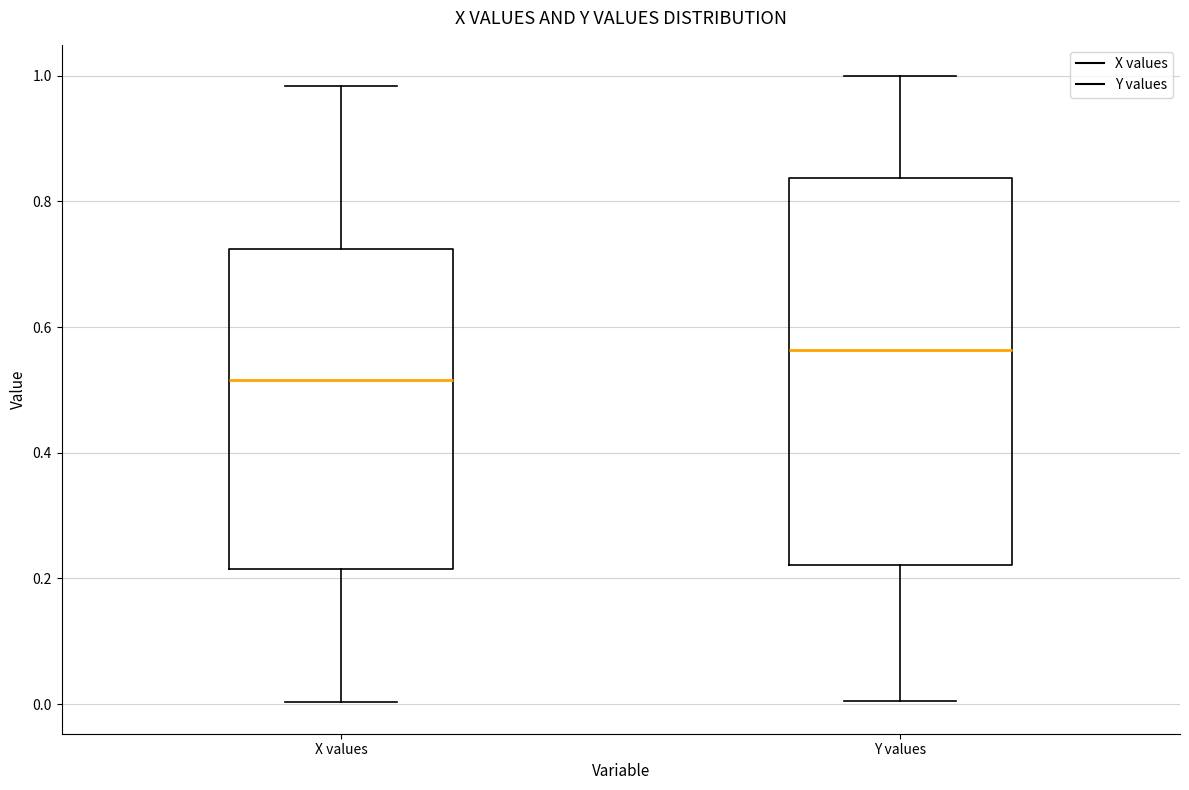

Reading left to right, read every box against the y-axis: the position of its median line, the range the box covers, and the ends of its whiskers. The values are not printed on the chart, so give them approximately, as read against the axis.

X values: median 0.52, box 0.22 to 0.72, whiskers 0.00 to 0.98
Y values: median 0.56, box 0.22 to 0.84, whiskers 0.00 to 1.00